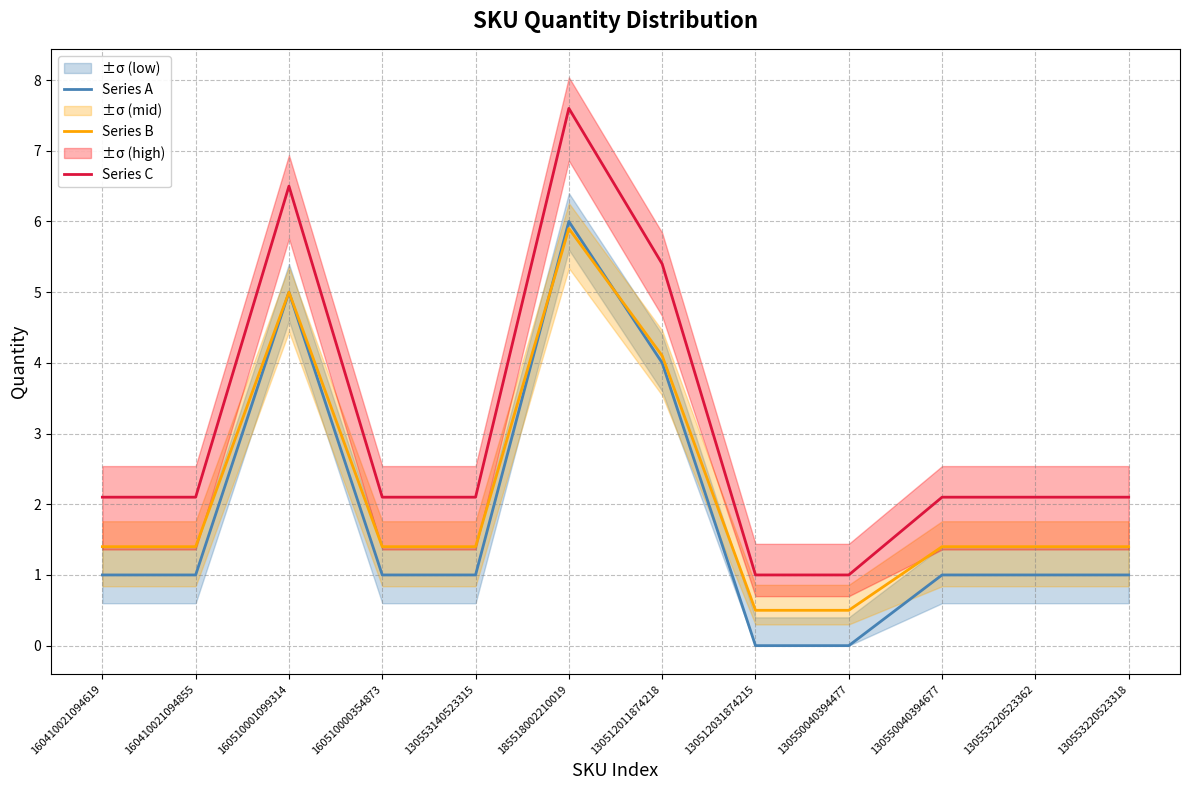

Is the value of Series A at 130553220523362 greater than the value of Series B at 130553140523315?

No